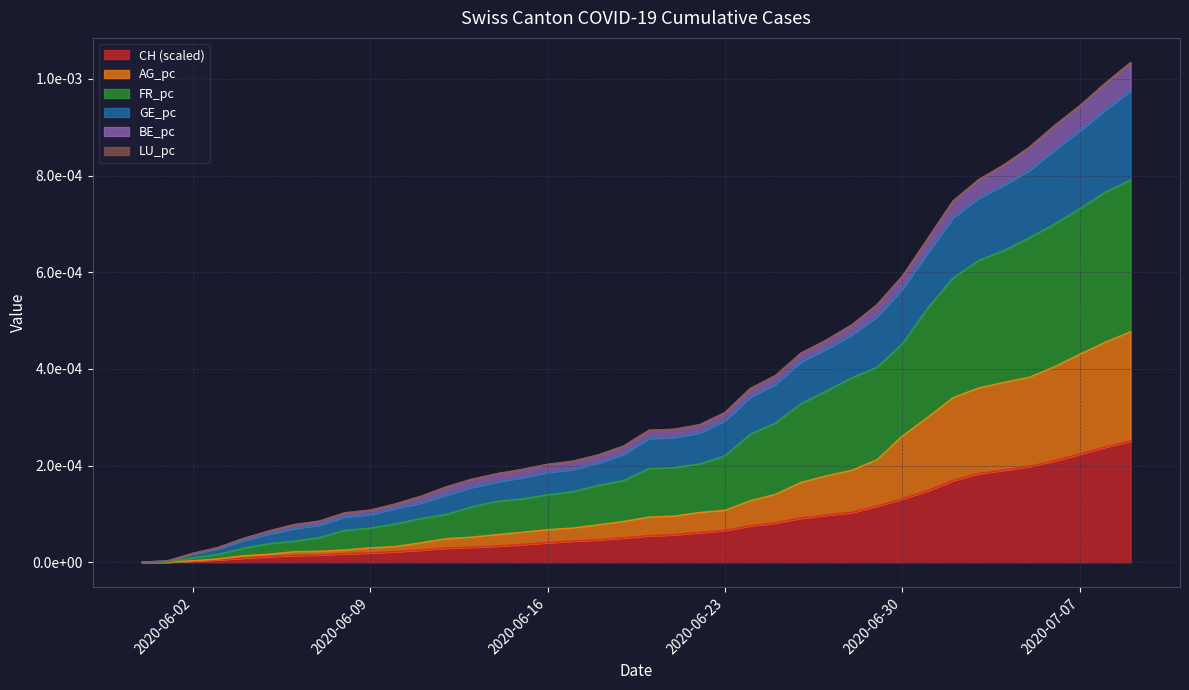

Does the chart have visible grid lines?

Yes